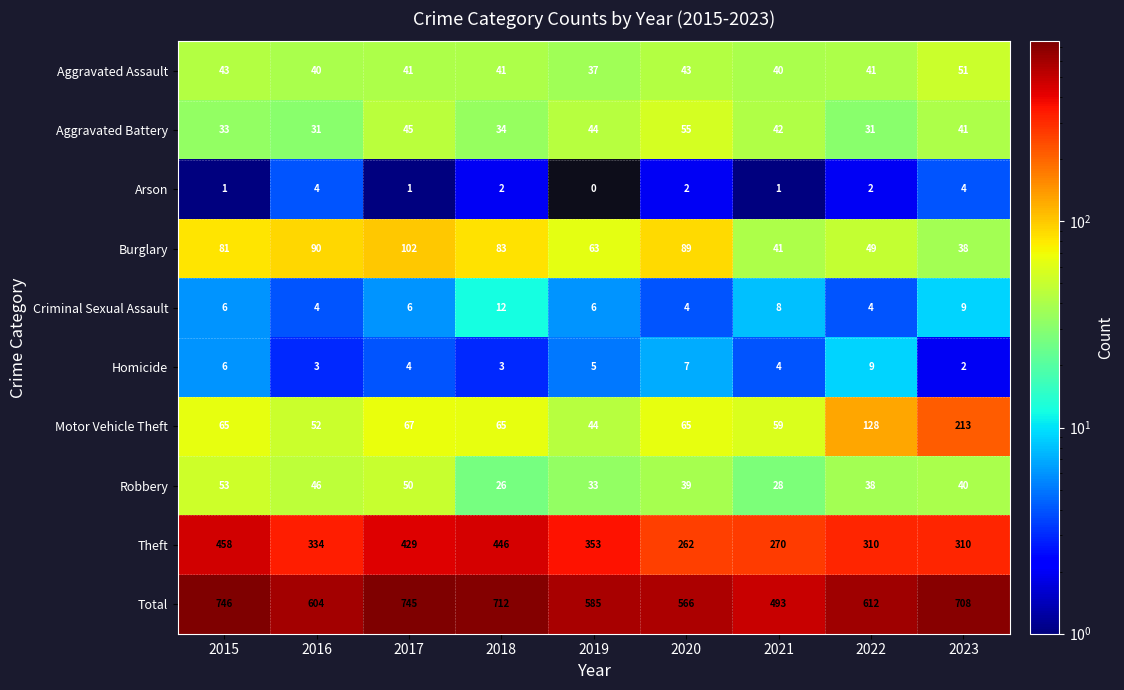

True or false: Aggravated Battery has a value of 55 at 2020.

True